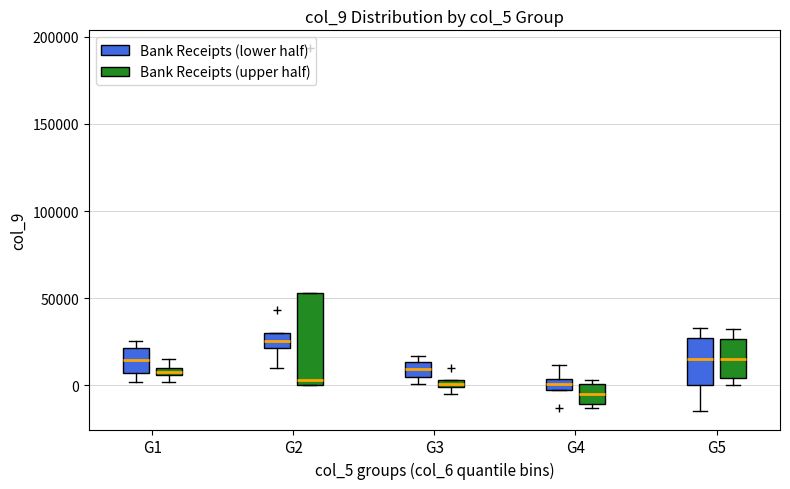

Which box has the highest median line?

G2 (Bank Receipts (lower half))